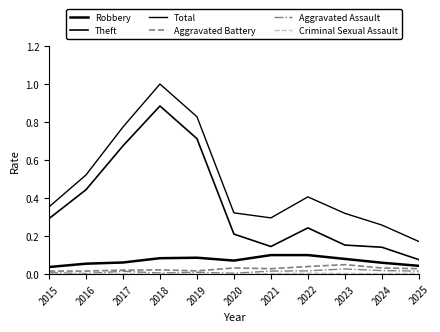

At how many categories does at least one series exceed 0?

11